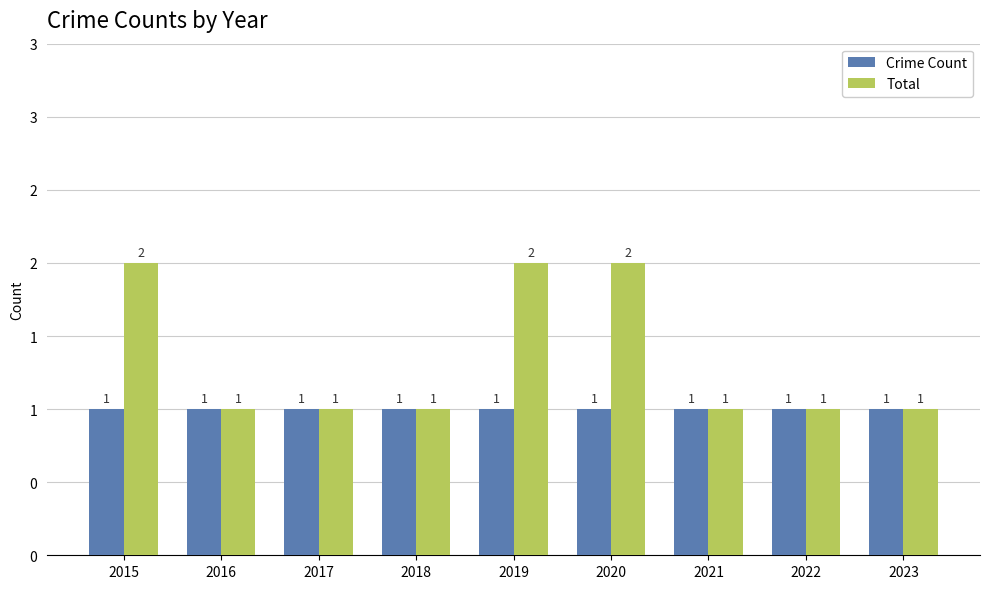

Rank the series by their average value, from lowest to highest.

Crime Count, Total